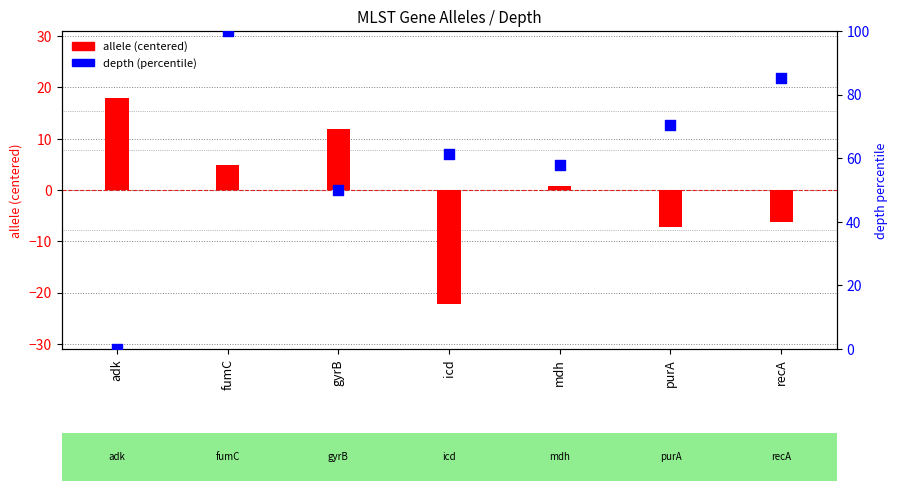

Which series has the largest Y range (max minus min)?

depth (percentile)